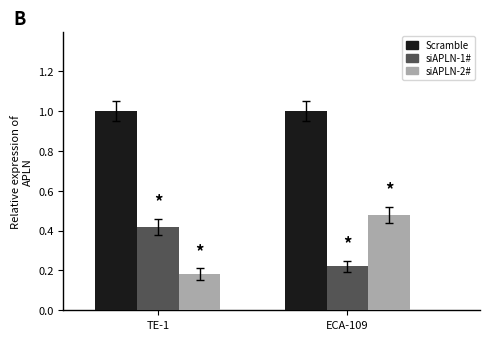

Which category has the lowest value in the siAPLN-1# series?

ECA-109